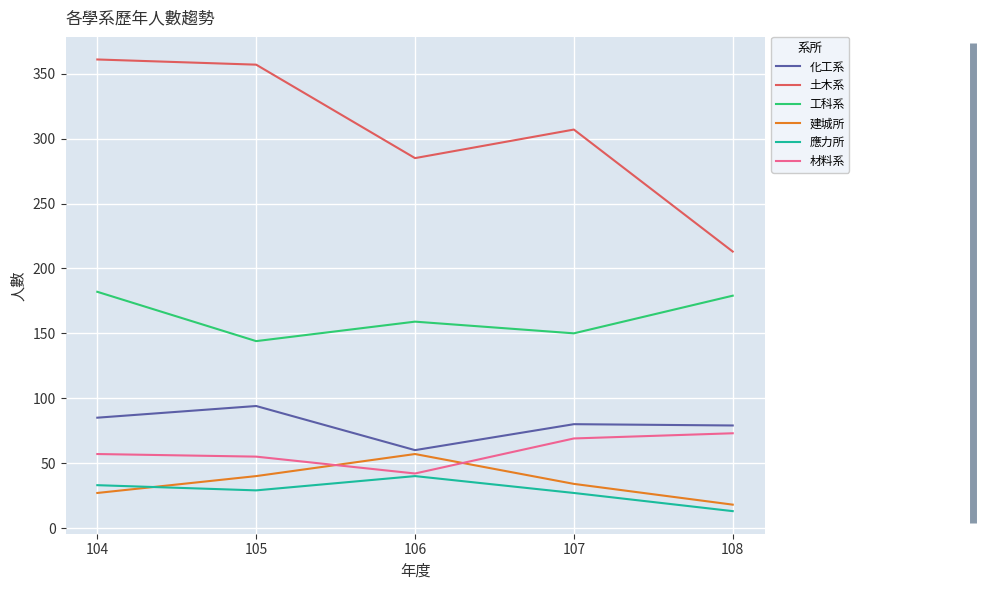

How many lines are shown in the chart?

6